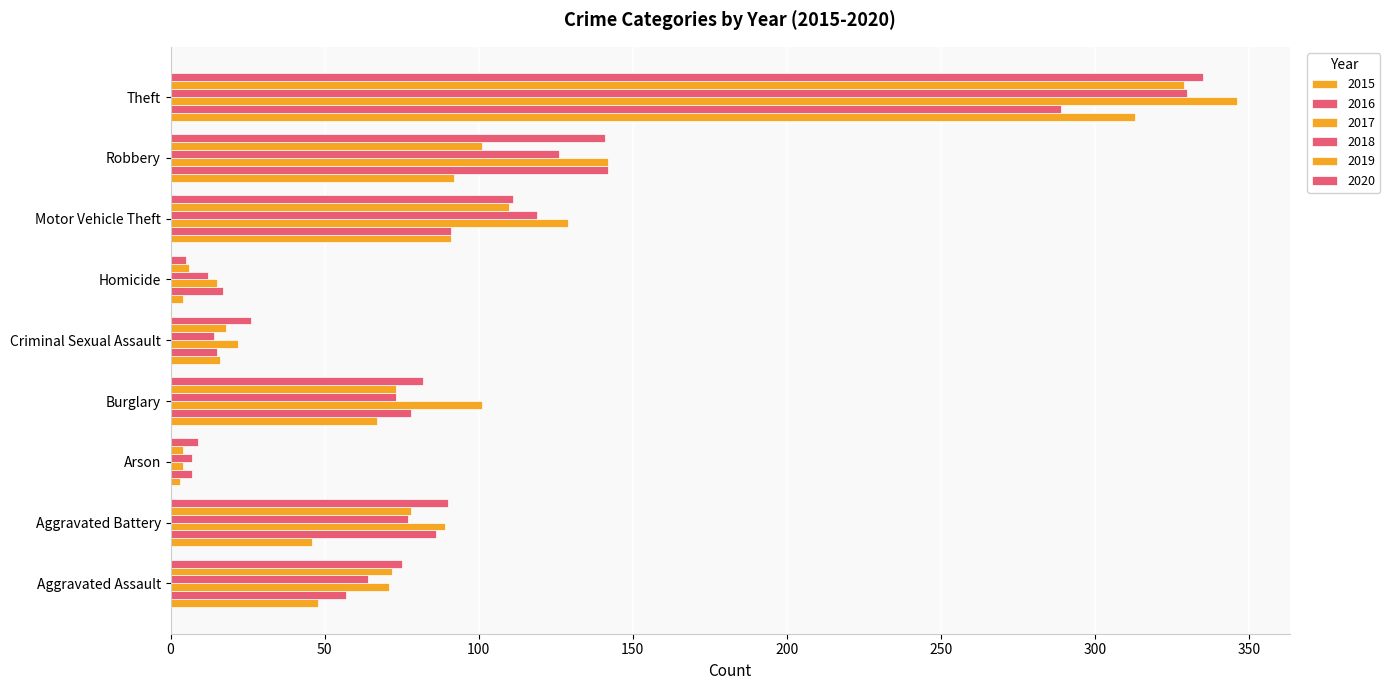

What is the value of the 2019 bar at the 9th from the left?

329